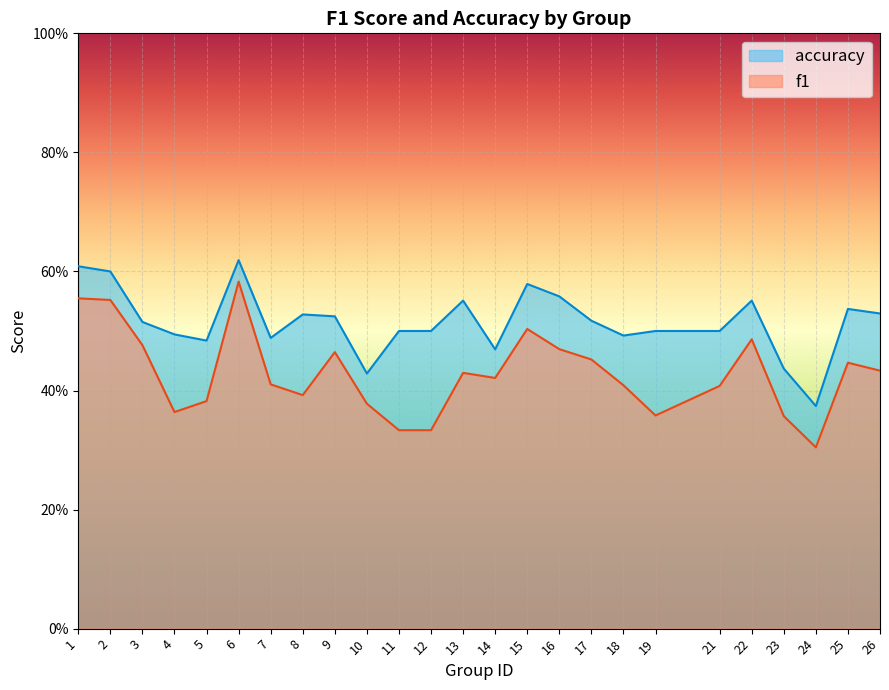

Rank the series by their maximum value, from lowest to highest.

f1, accuracy